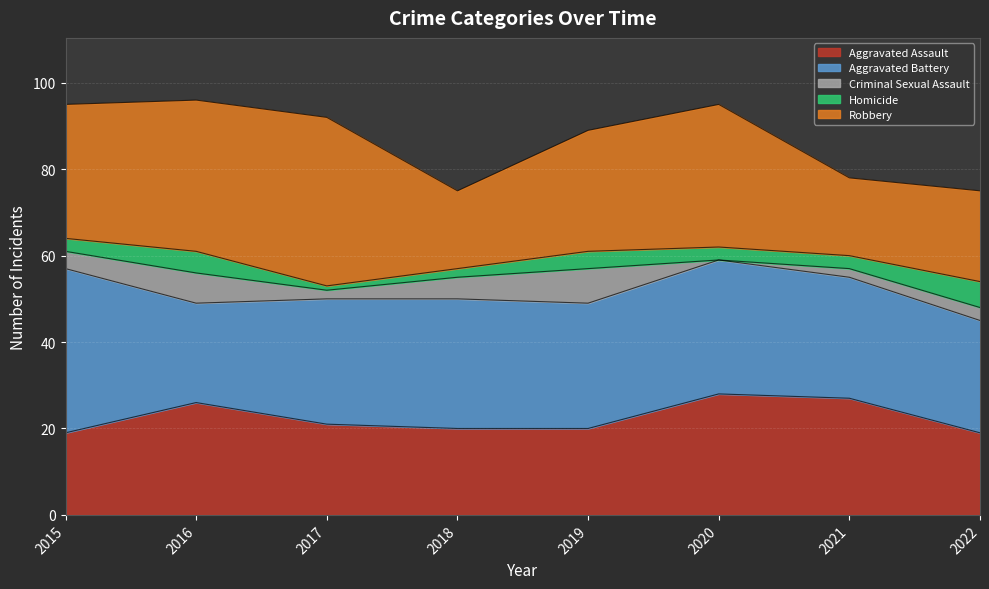

Reading left to right, transcribe all the data shown in this chart.

Aggravated Assault: 2015=19	2016=26	2017=21	2018=20	2019=20	2020=28	2021=27	2022=19
Aggravated Battery: 2015=38	2016=23	2017=29	2018=30	2019=29	2020=31	2021=28	2022=26
Criminal Sexual Assault: 2015=4	2016=7	2017=2	2018=5	2019=8	2020=0	2021=2	2022=3
Homicide: 2015=3	2016=5	2017=1	2018=2	2019=4	2020=3	2021=3	2022=6
Robbery: 2015=31	2016=35	2017=39	2018=18	2019=28	2020=33	2021=18	2022=21